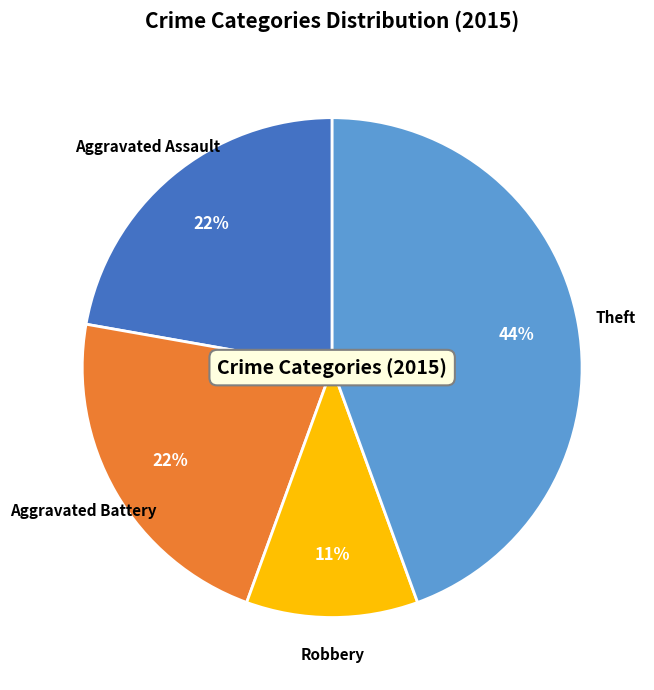

How many slices are in this pie chart?

4